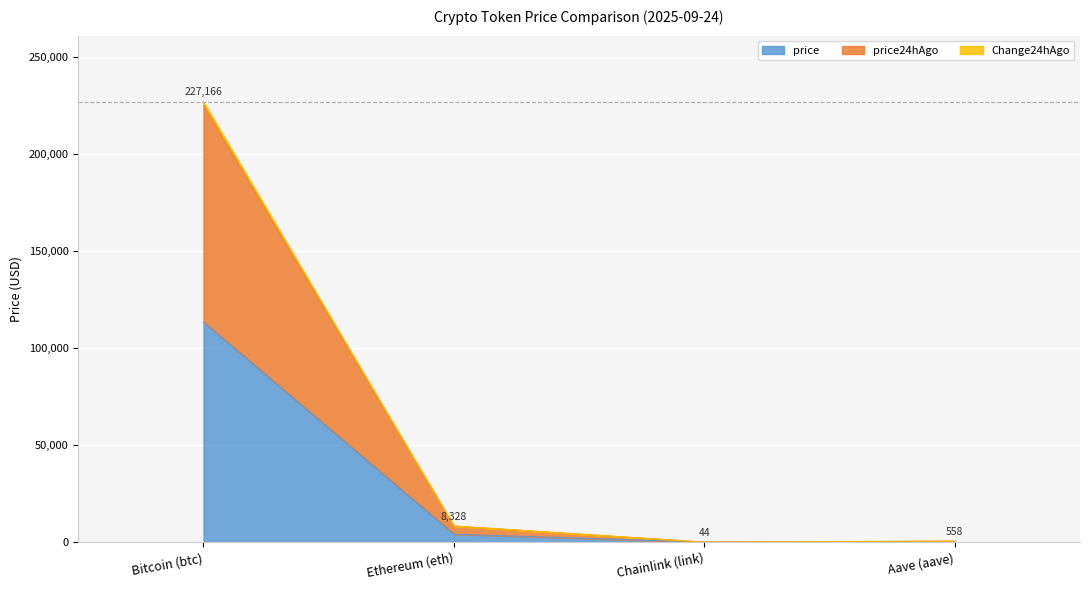

In Change24hAgo, how many points are lower than both neighbors (excluding endpoints)?

1